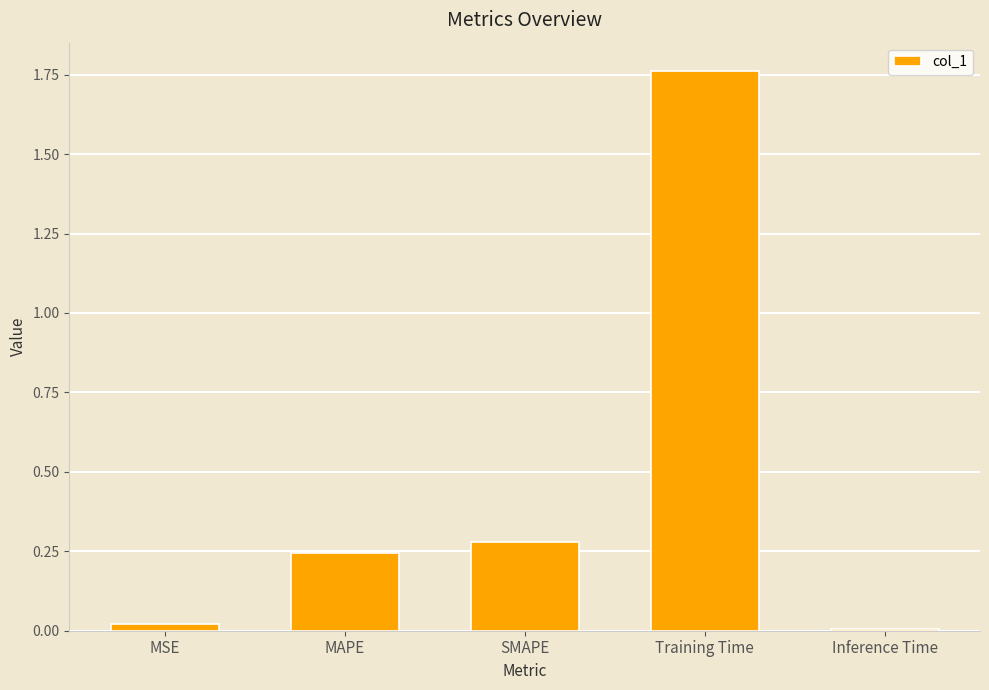

At which category does the chart reach its peak across all series?

Training Time